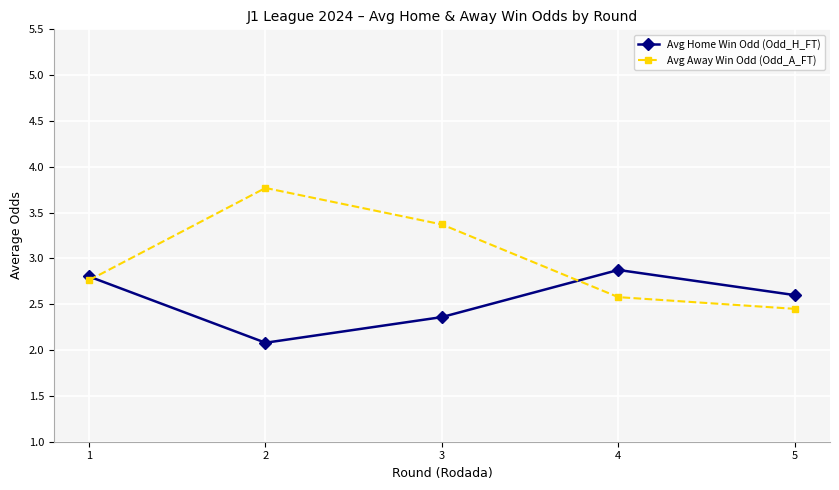

What is the total value across all series at 1?

5.6